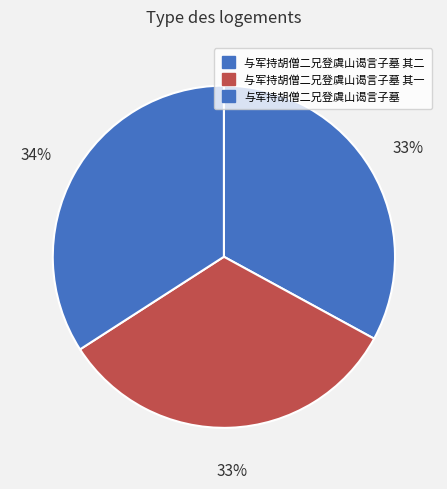

Approximately how many times larger is the value at 与军持胡僧二兄登虞山谒言子墓 其一 compared to 与军持胡僧二兄登虞山谒言子墓 其二?

1.0